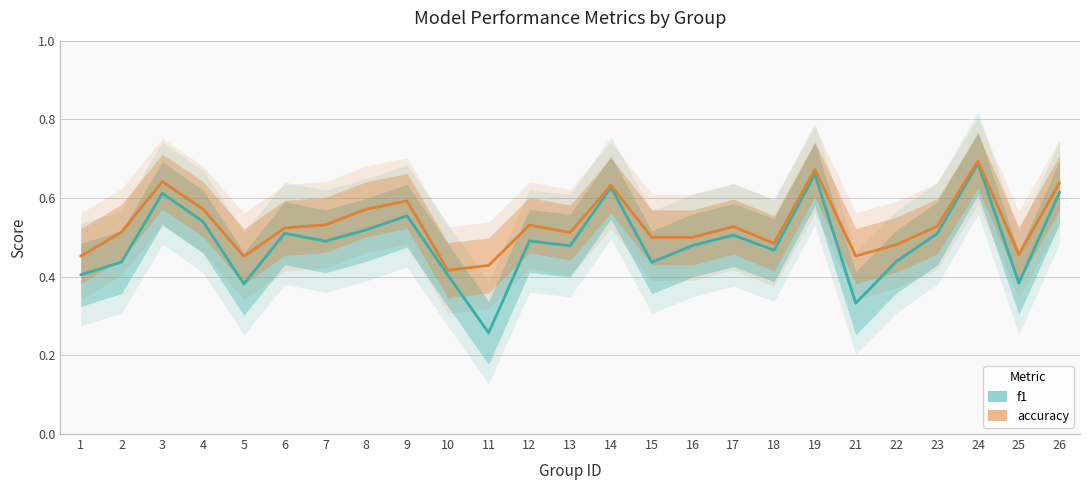

What is the average value of the f1 series?

0.5